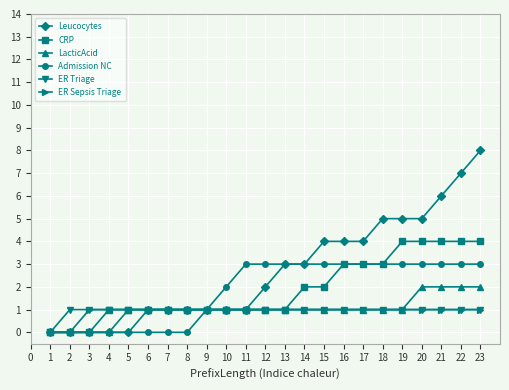

How many lines are shown in the chart?

6